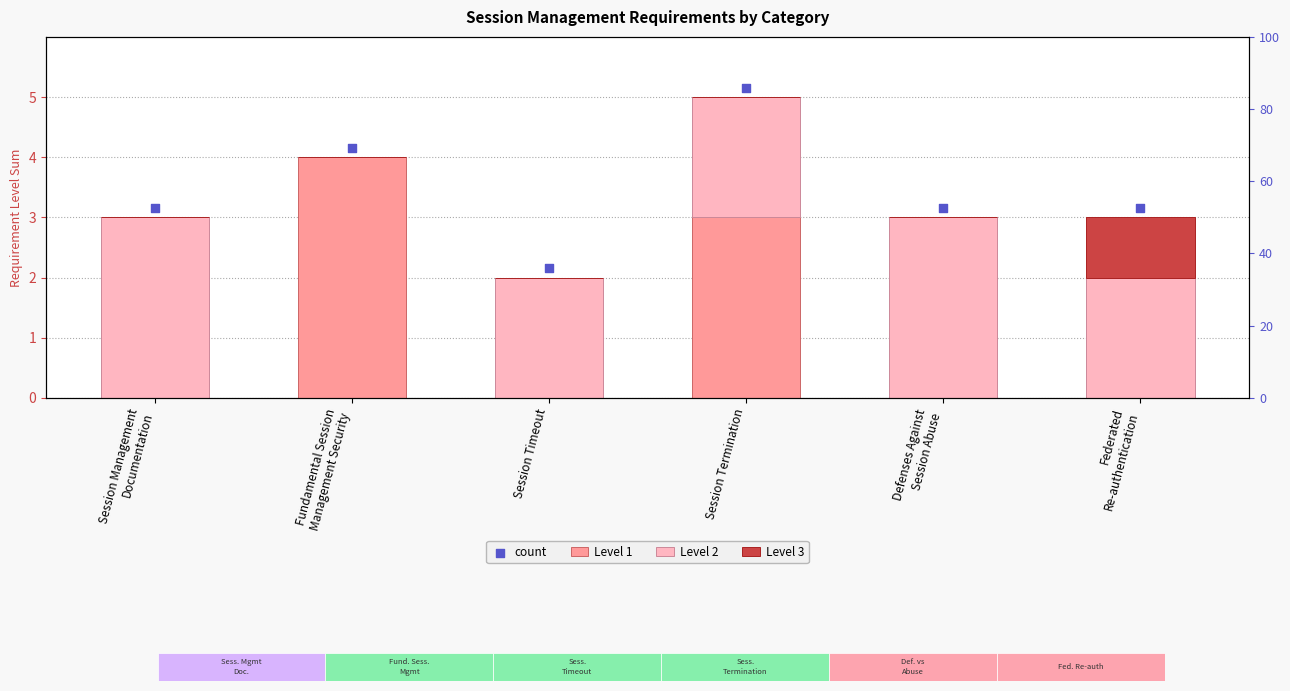

Is the value of Level 2 at Fundamental Session
Management Security greater than the value of Level 3 at Federated
Re-authentication?

No